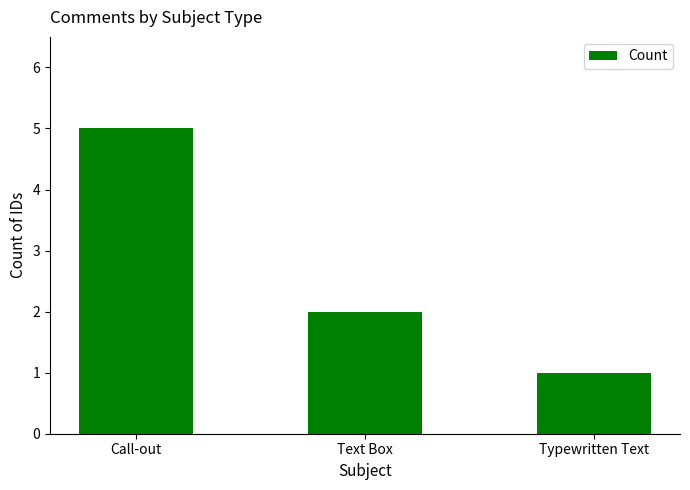

Rank the categories by value from lowest to highest.

Typewritten Text, Text Box, Call-out